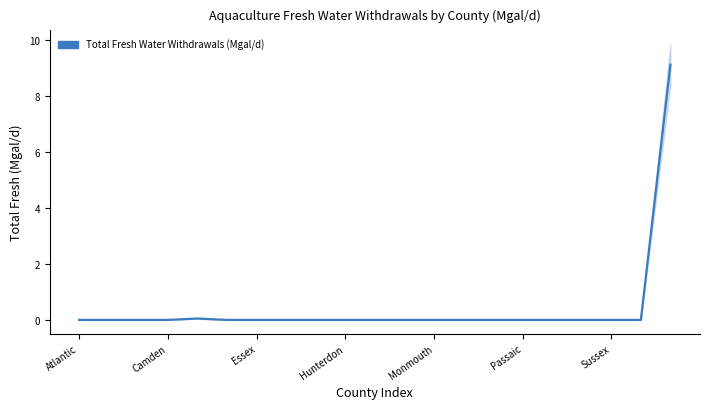

The value at Essex is 0.0. True or false?

True